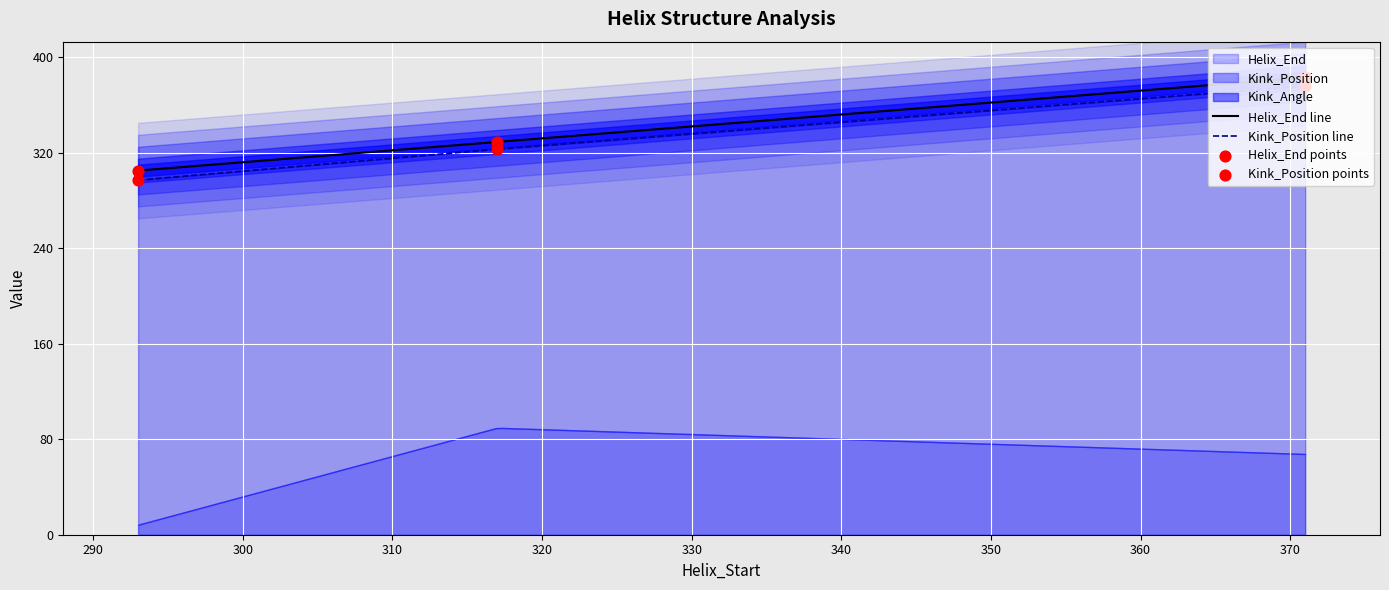

Is the value of Kink_Position at 371 greater than the value of Helix_End at 317?

Yes